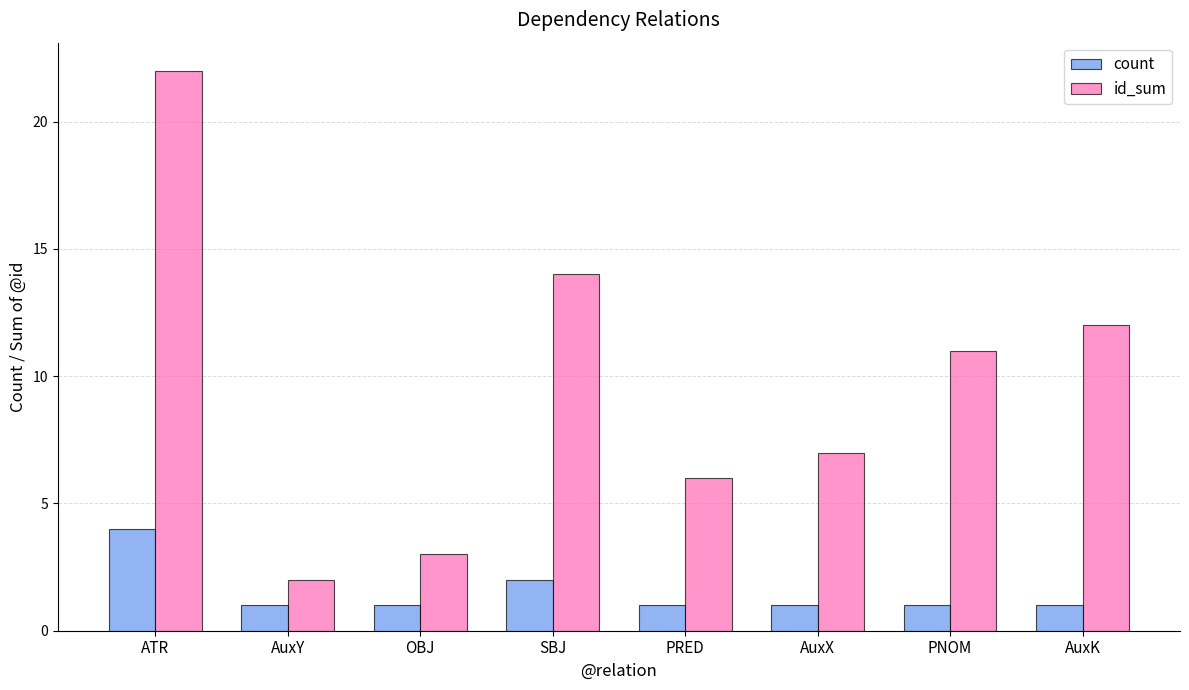

What position from the left is PRED?

5